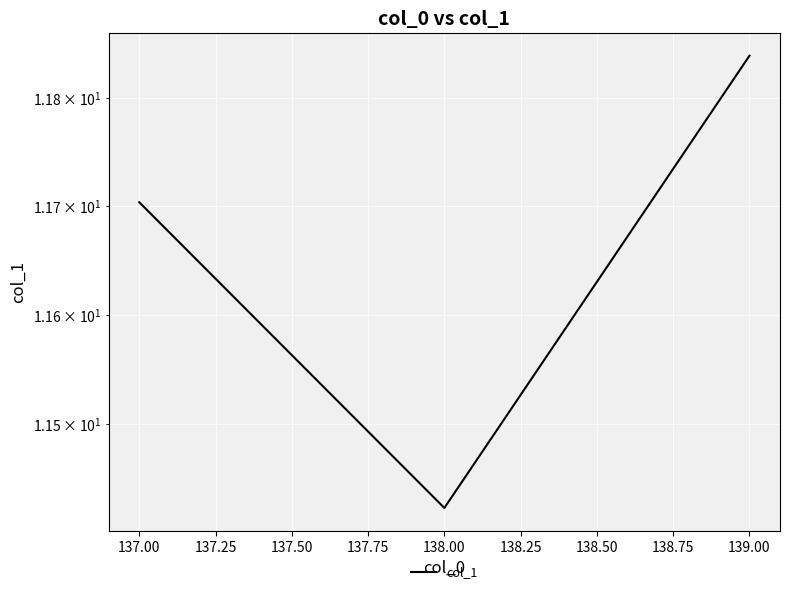

How many values are between 11 and 12?

3